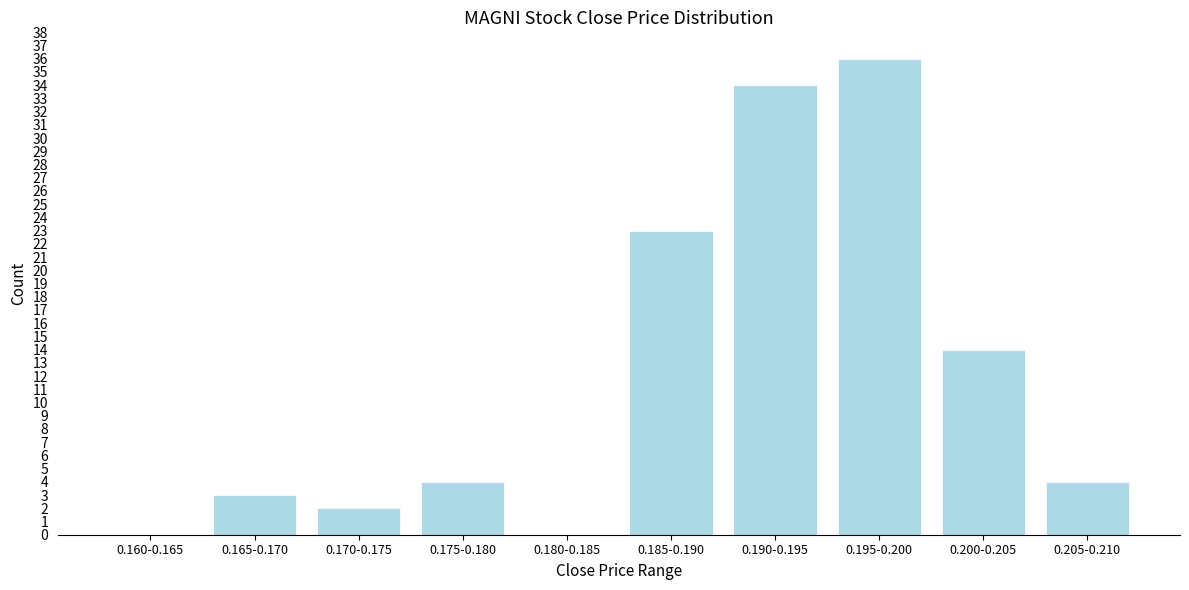

Reading left to right, list all the values displayed in this chart.

0.160-0.165=0	0.165-0.170=3	0.170-0.175=2	0.175-0.180=4	0.180-0.185=0	0.185-0.190=23	0.190-0.195=34	0.195-0.200=36	0.200-0.205=14	0.205-0.210=4